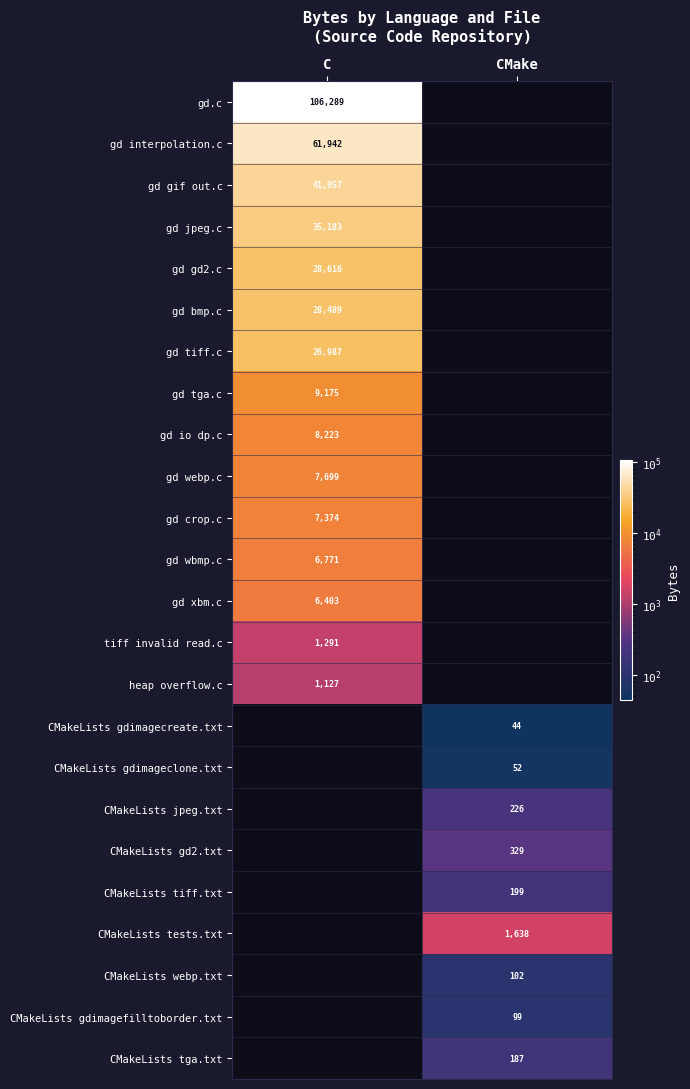

Is it true that CMakeLists webp.txt equals 102 at CMake?

True